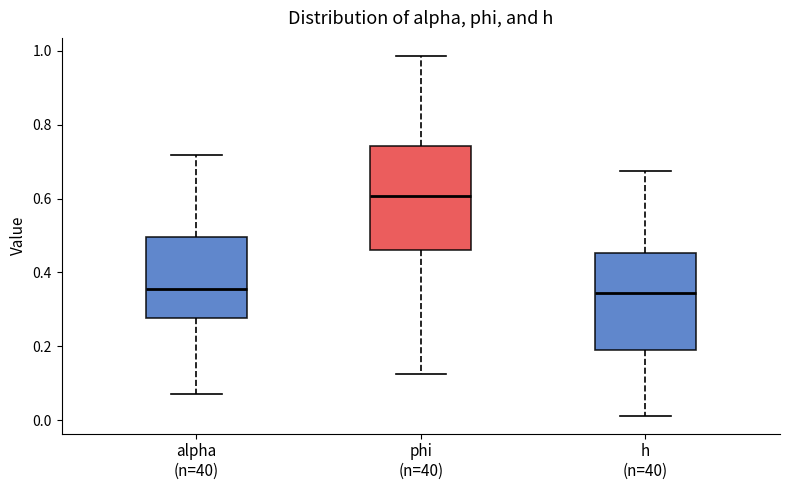

Reading left to right, transcribe this box plot: for each box, give where its median line is, the range the box spans, and where its two whiskers end, as read against the y-axis. The values are not printed on the chart, so give them approximately, as read against the axis.

alpha (n=40): median 0.36, box 0.28 to 0.50, whiskers 0.08 to 0.72
phi (n=40): median 0.60, box 0.46 to 0.74, whiskers 0.12 to 0.98
h (n=40): median 0.34, box 0.18 to 0.46, whiskers 0.02 to 0.68